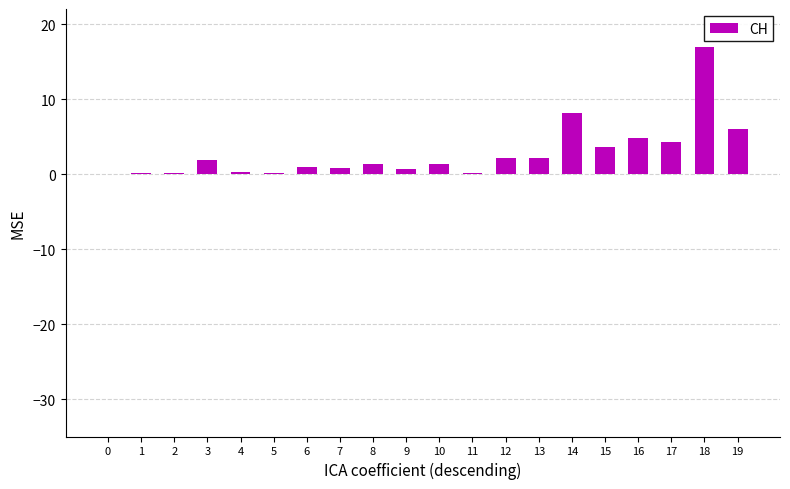

What is the sum of all values?

56.0